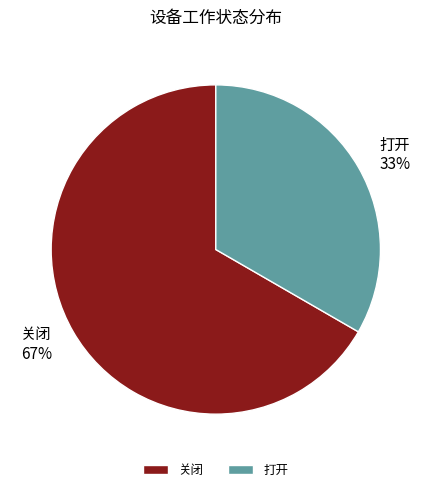

Between 打开 and 关闭, which is larger?

关闭